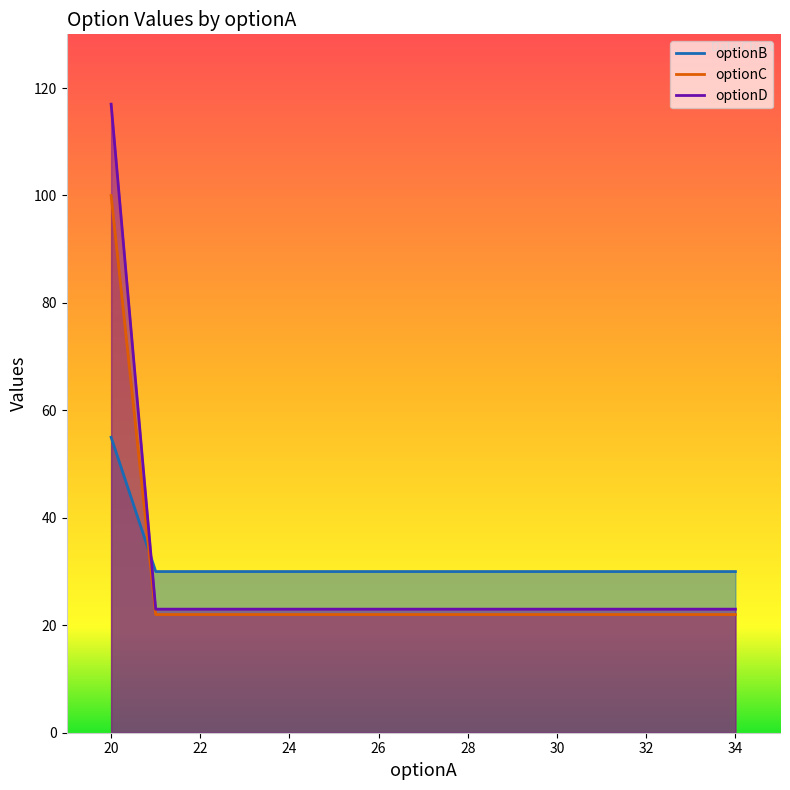

True or false: optionB has more than 1 interior local peaks.

False